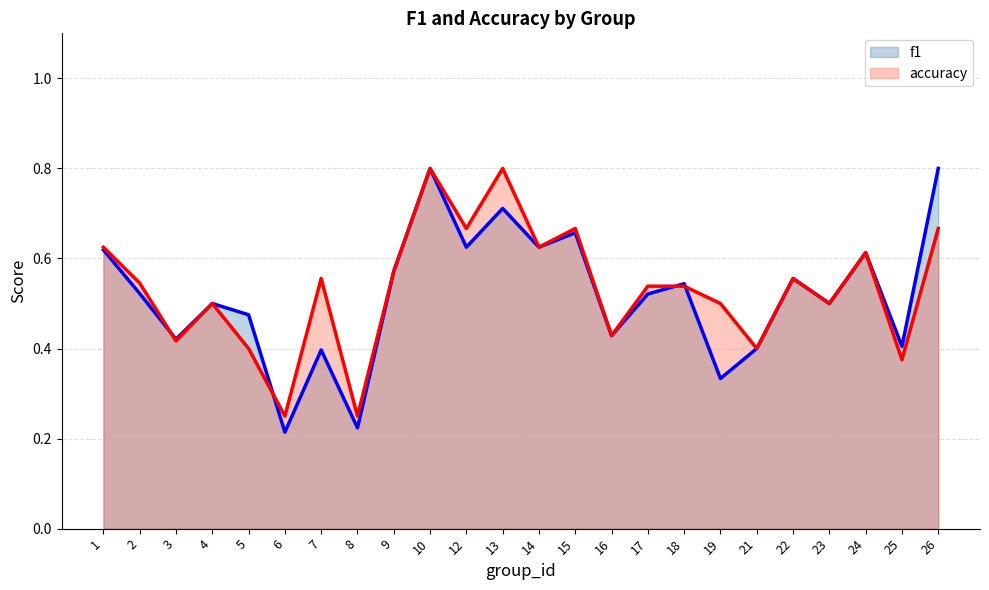

What is the value of the accuracy point at the 21st from the left?

0.5